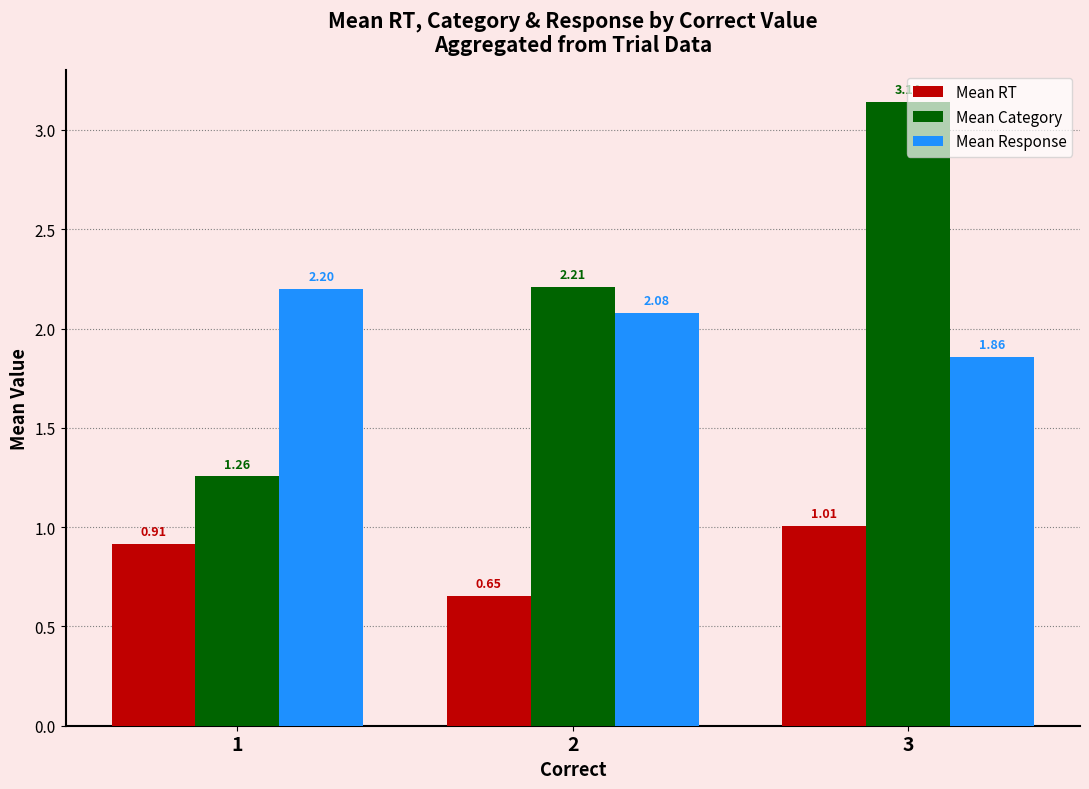

What are all the series names shown in the legend?

Mean RT, Mean Category, Mean Response